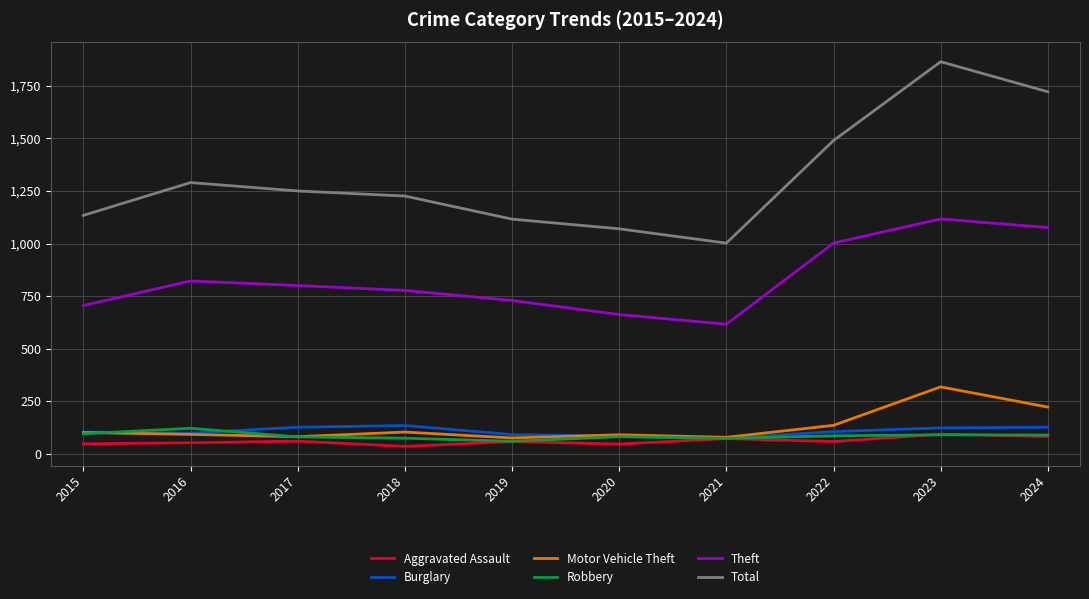

What is the sum of the Total values at 2024 and 2022?

3212